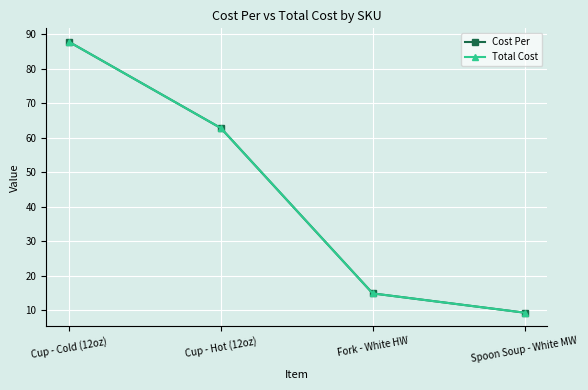

The value of Cost Per at Cup - Cold (12oz) is 19.5. True or false?

False